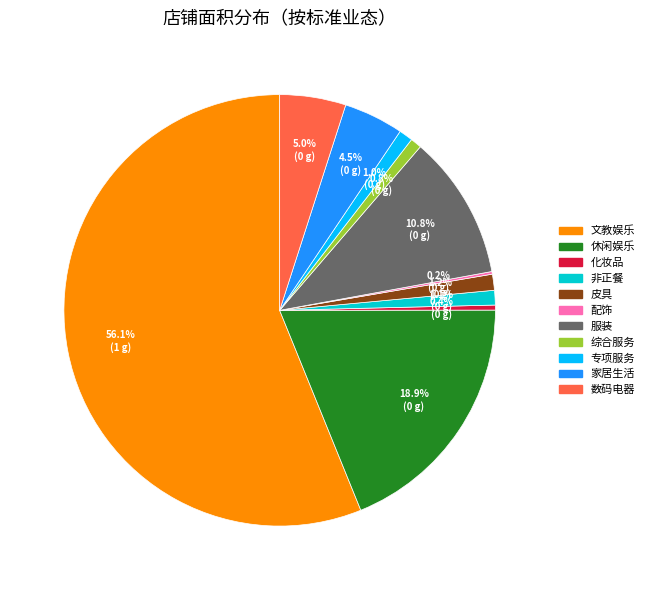

What portion of the pie excludes 非正餐?

98.9%